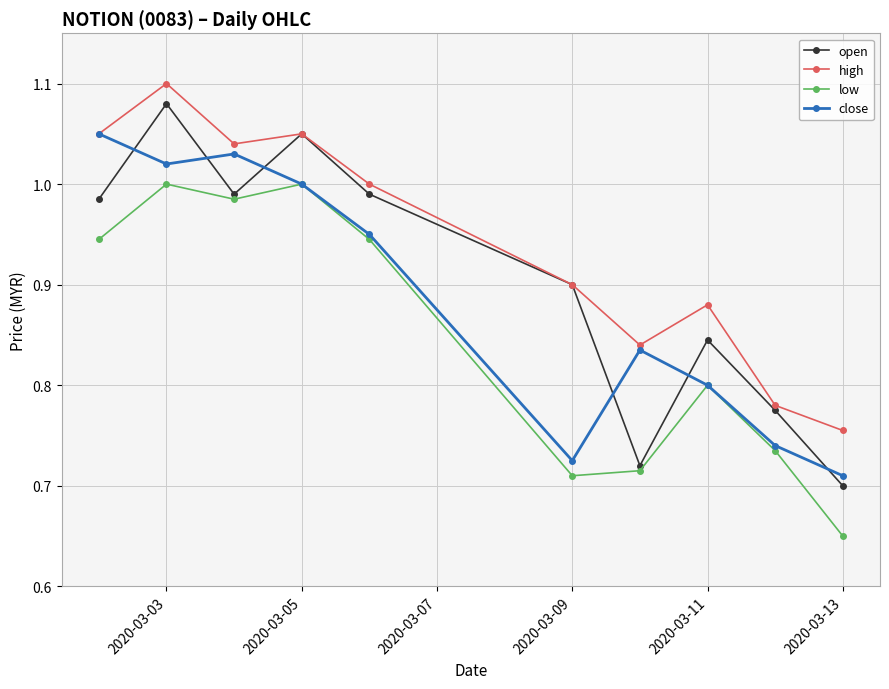

Which series has the widest spread of values?

open